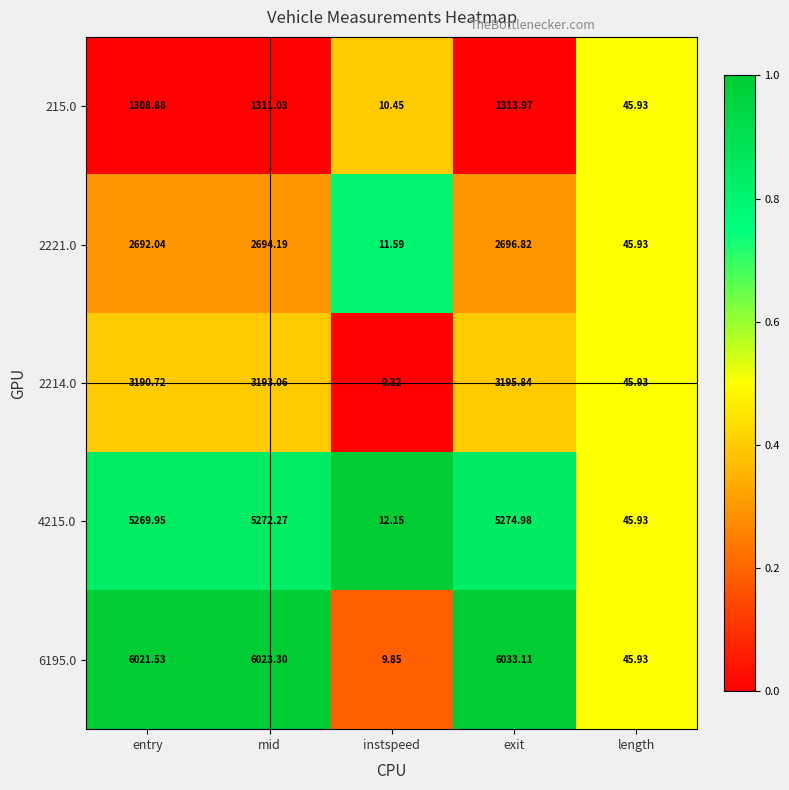

Which category has the highest value in the 6195.0 series?

exit